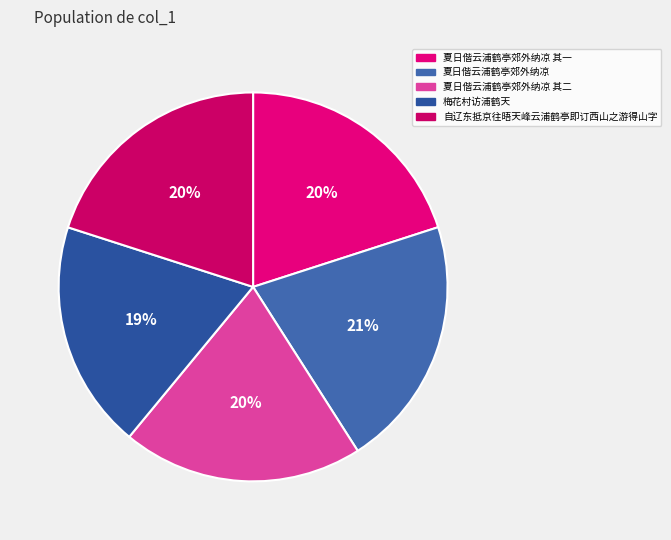

Which slice is the largest?

夏日偕云浦鹤亭郊外纳凉